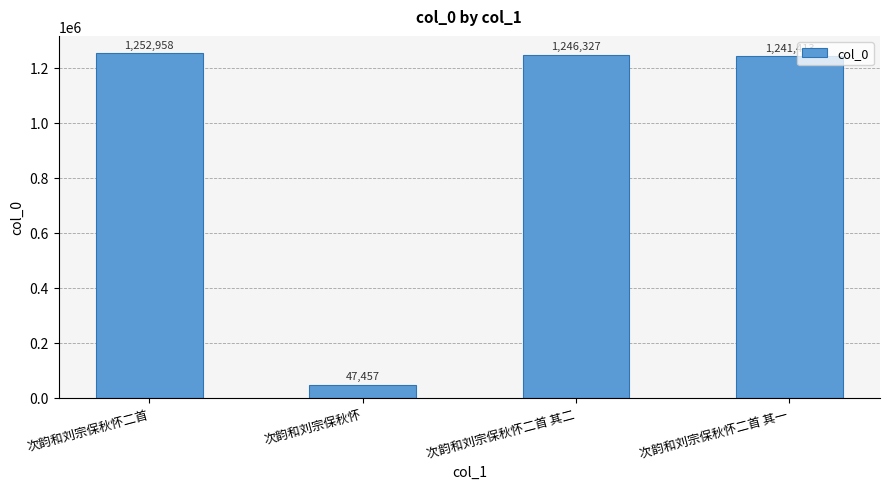

What is the smallest value displayed?

47457